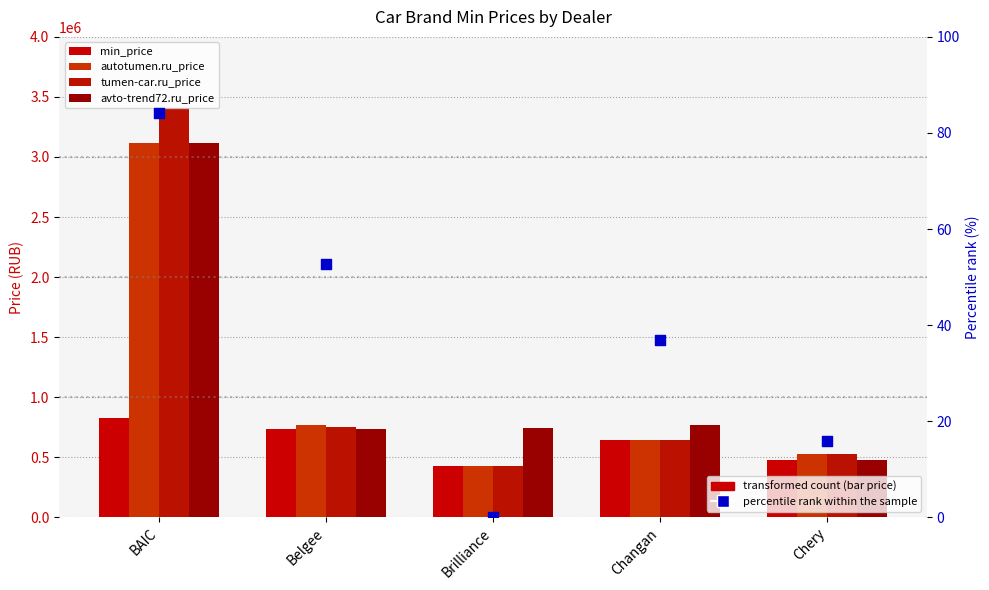

What is the total value across all series at Changan?

2689936.8